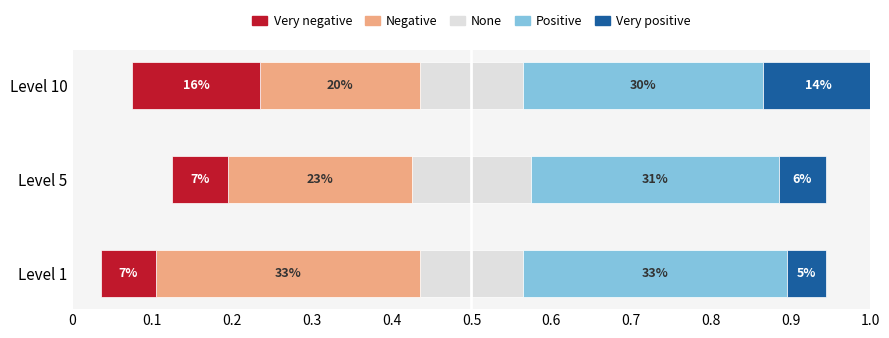

Reading left to right, list all the values displayed in this chart.

None: 0.1	0.1	0.1
Negative: 0.3	0.2	0.2
Very negative: 0.1	0.1	0.2
Positive: 0.3	0.3	0.3
Very positive: 0.1	0.1	0.1